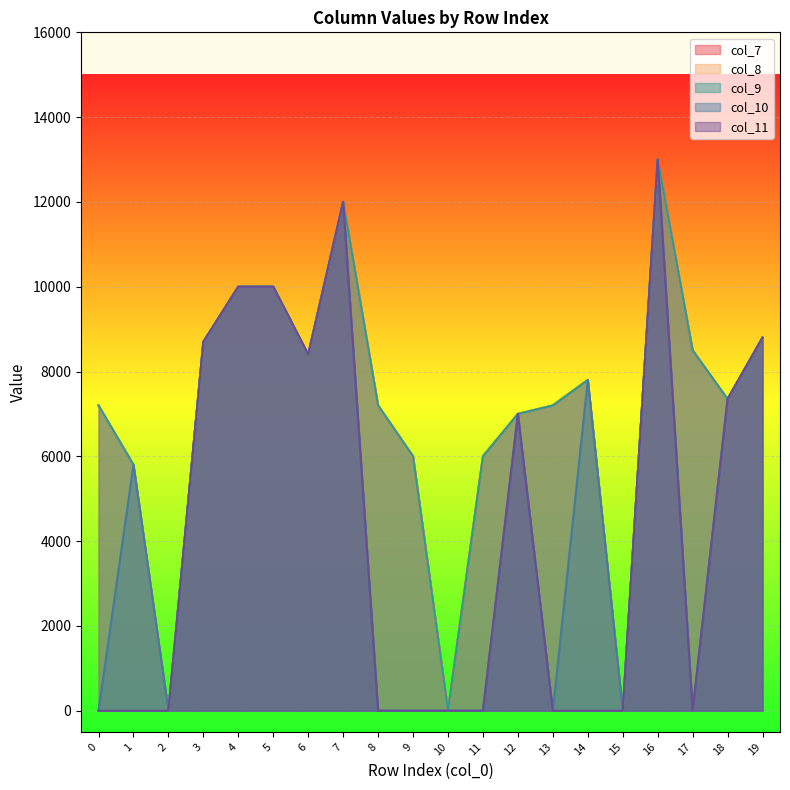

Which series has the largest range (max minus min)?

col_7